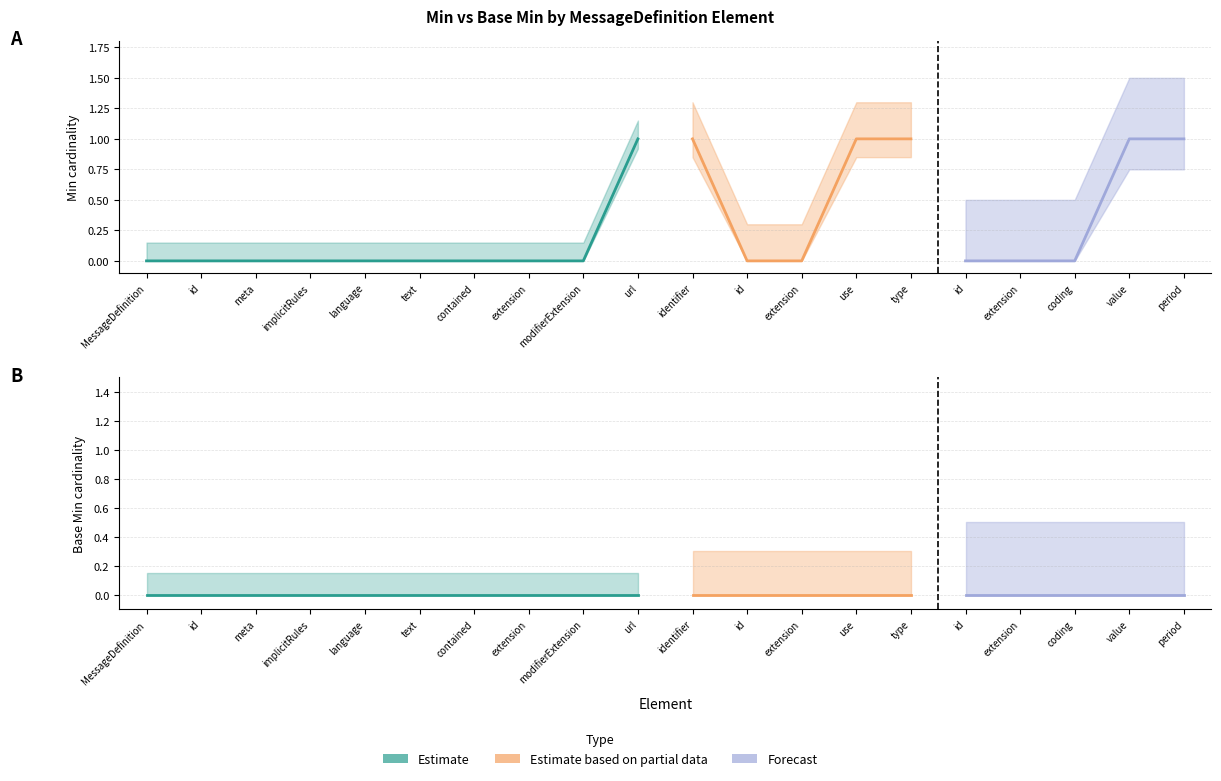

At which label does Base Min reach its minimum?

MessageDefinition